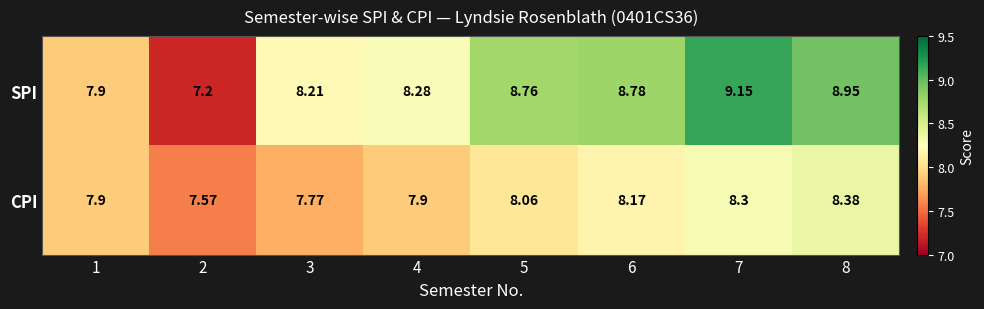

Between 3 and 7, which series saw the biggest shift?

SPI